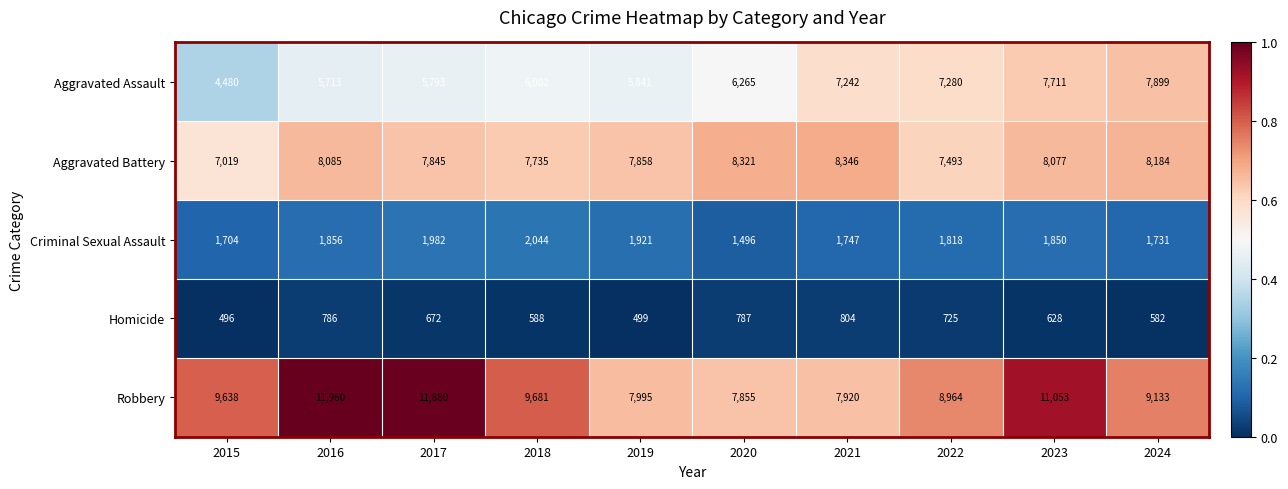

What is the total value across all series at 2021?

26059